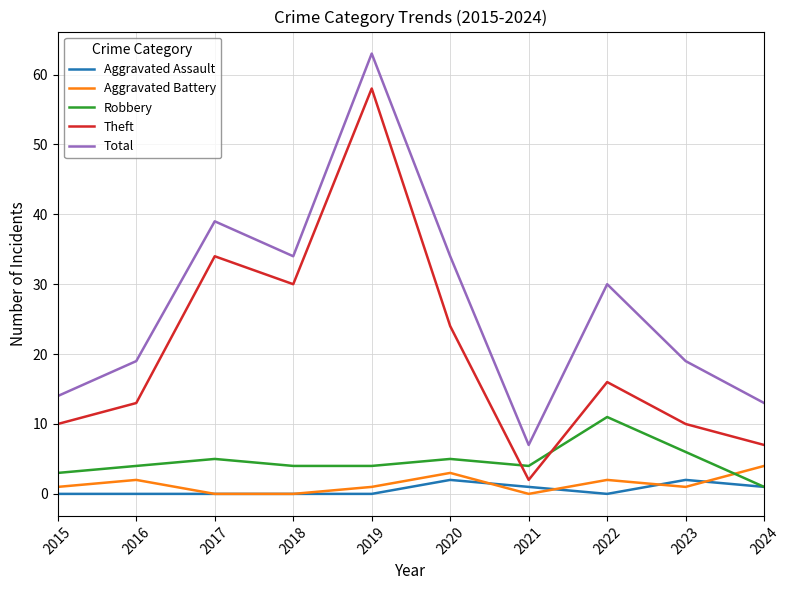

At how many categories does at least one series exceed 31?

4